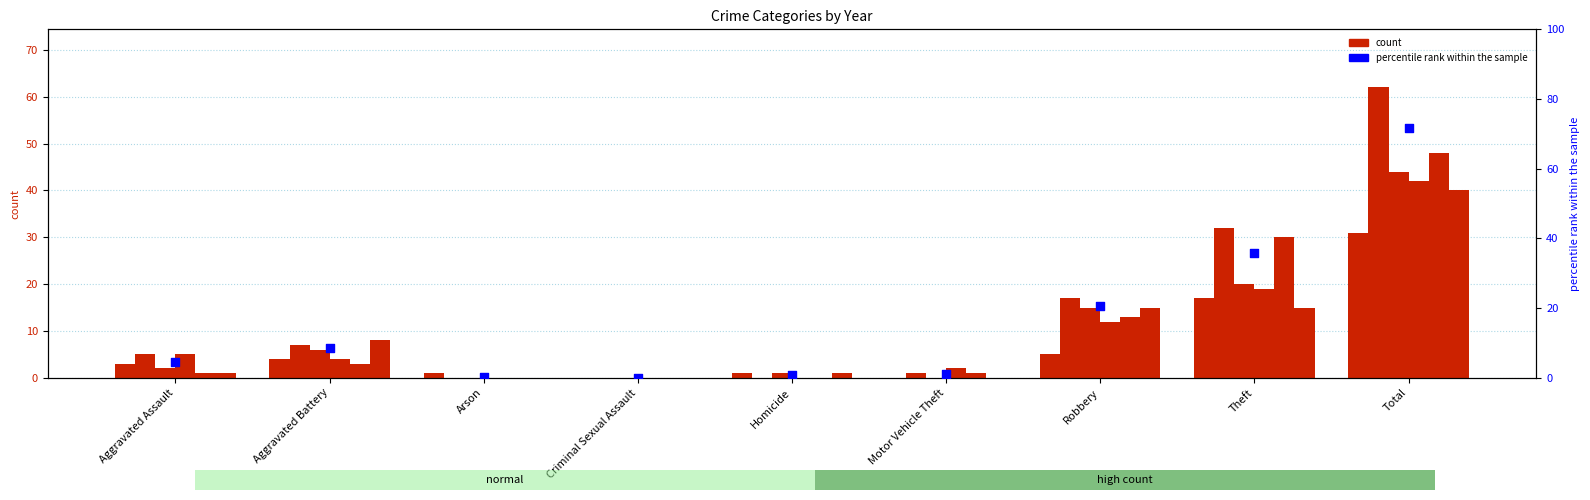

At how many categories does at least one series exceed 45?

1